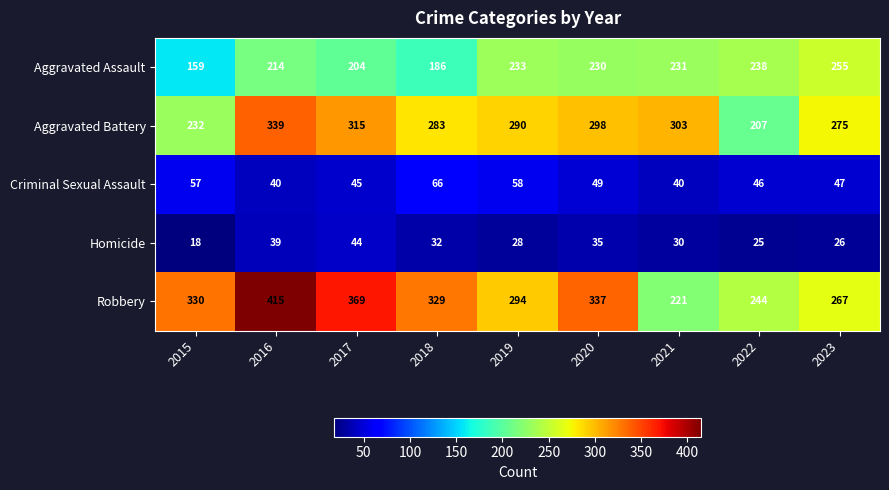

Count the number of data series in this chart.

5